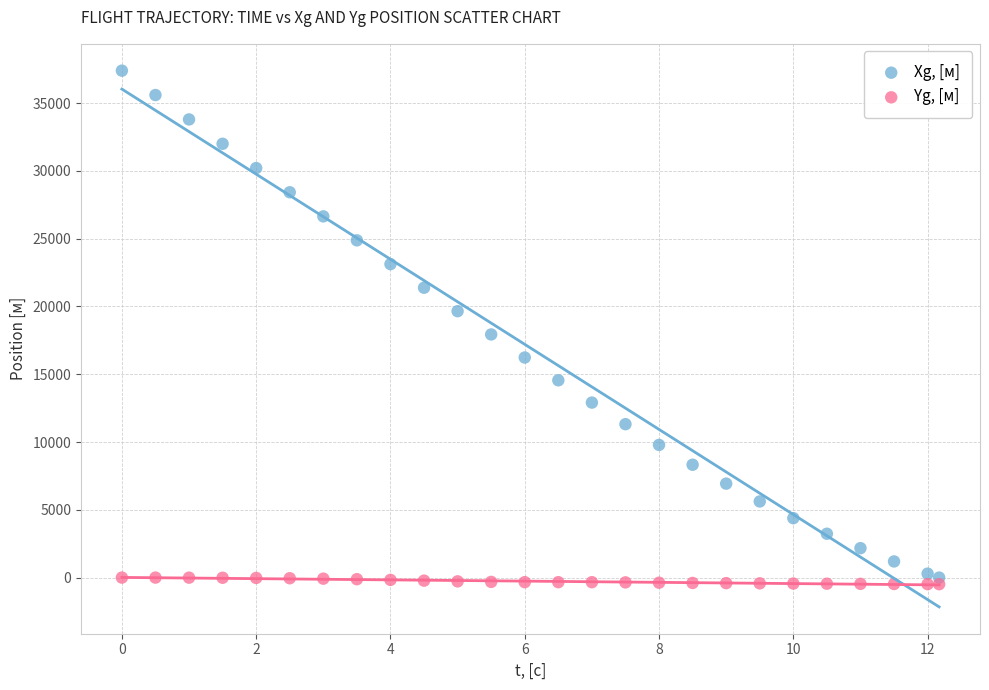

Which series has the largest Y range (max minus min)?

Xg, [м]